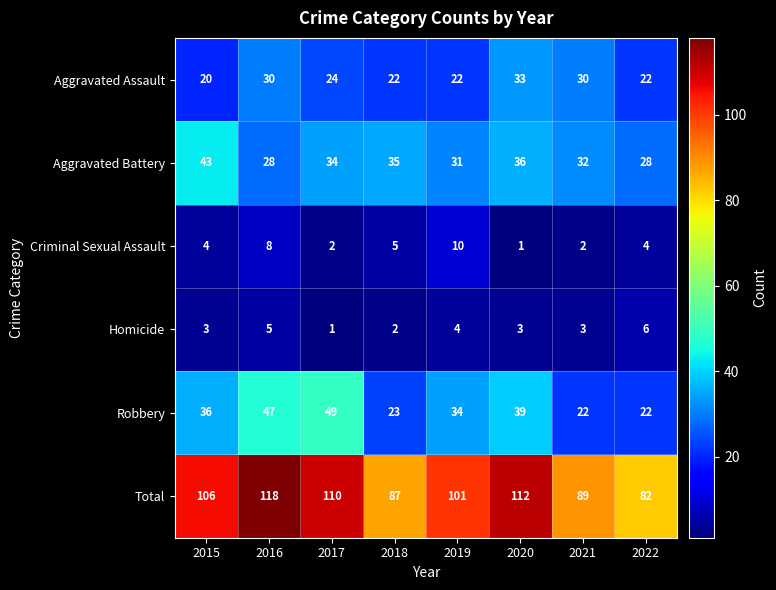

Which series has the largest total across all categories?

Total